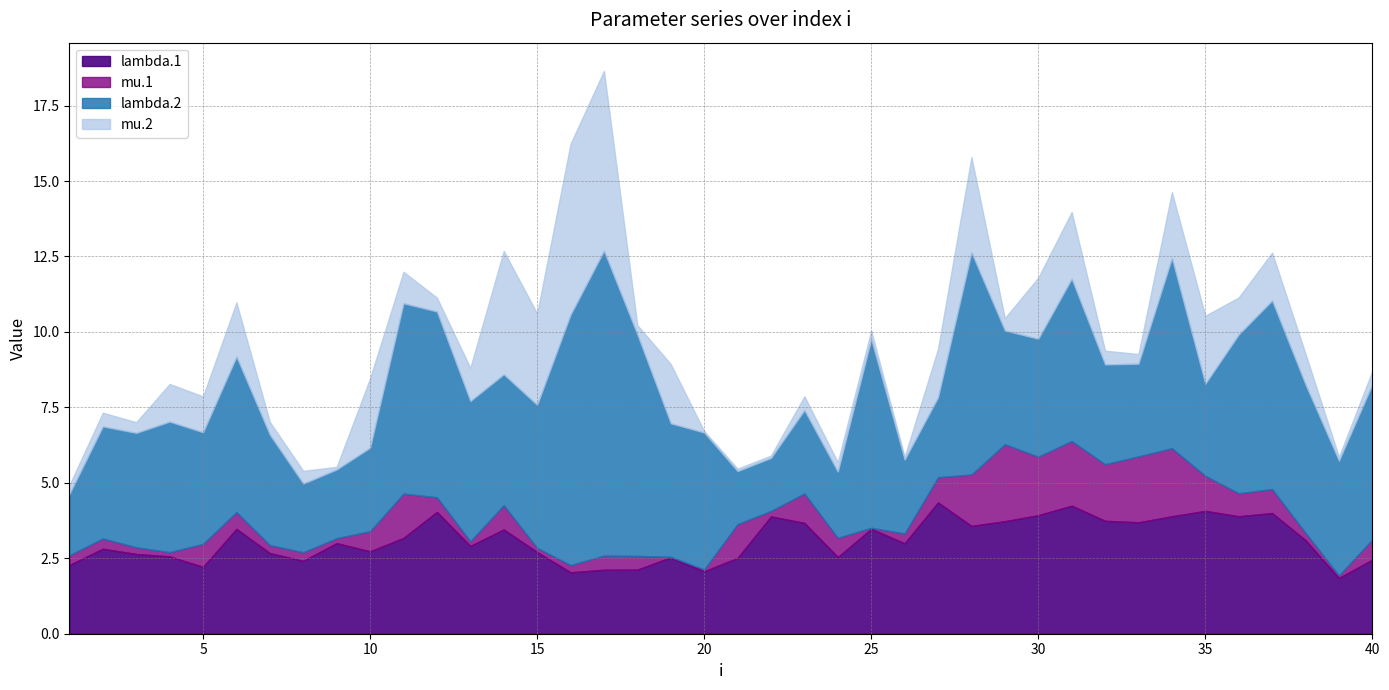

Which series has the largest total across all categories?

lambda.2